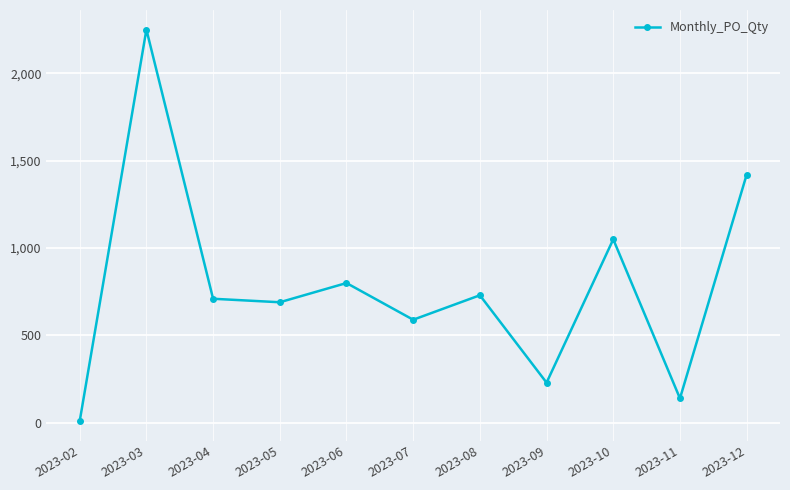

List the labels in order of value, smallest first.

2023-02, 2023-11, 2023-09, 2023-07, 2023-05, 2023-04, 2023-08, 2023-06, 2023-10, 2023-12, 2023-03